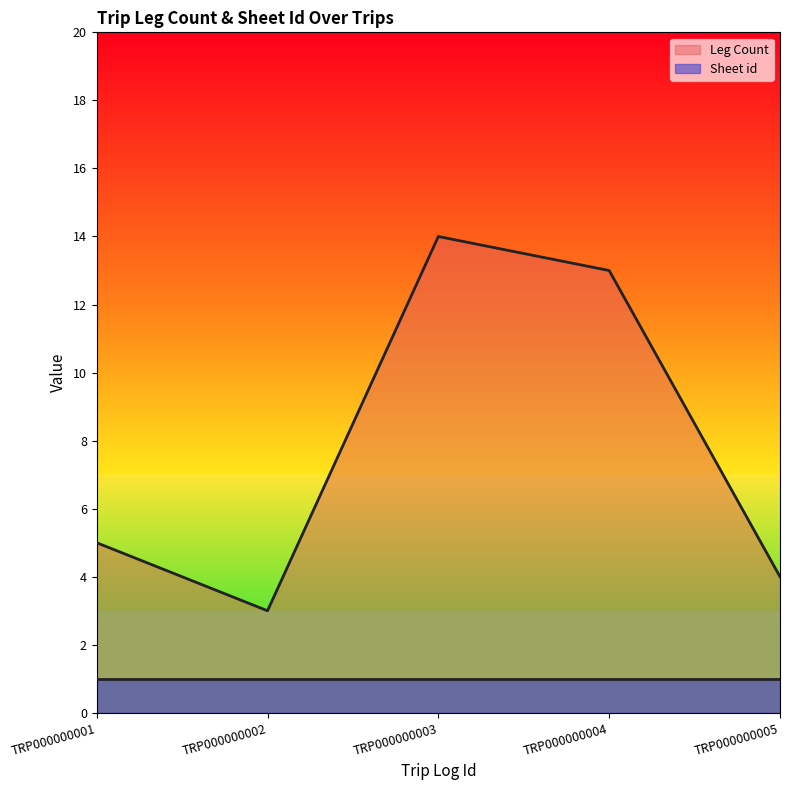

Reading left to right, what are all the values shown in this chart?

TRP000000001=5	TRP000000002=3	TRP000000003=14	TRP000000004=13	TRP000000005=4